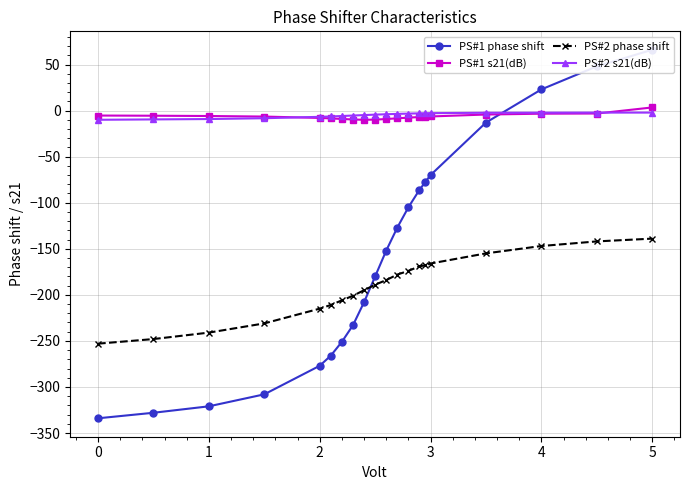

Reading left to right, what are all the values shown in this chart?

PS#1 phase shift: -334.0	-328.0	-321.0	-308.0	-277.0	-266.0	-251.0	-233.0	-208.0	-180.0	-152.0	-127.0	-105.0	-86.0	-78.0	-70.0	-13.0	23.0	48.0	66.0
PS#1 s21(dB): -5.4	-5.6	-5.9	-6.5	-8.0	-8.5	-9.1	-9.7	-10.0	-9.8	-9.2	-8.4	-7.7	-7.0	-6.7	-6.4	-4.3	-3.4	-3.2	3.4
PS#2 phase shift: -253.0	-248.0	-241.0	-231.0	-215.0	-211.0	-206.0	-201.0	-195.0	-189.0	-184.0	-178.0	-174.0	-169.0	-168.0	-166.0	-155.0	-147.0	-142.0	-139.0
PS#2 s21(dB): -10.0	-9.6	-9.2	-8.3	-6.8	-6.4	-5.9	-5.4	-4.9	-4.4	-4.0	-3.6	-3.3	-3.0	-2.9	-2.8	-2.4	-2.3	-2.2	-2.2